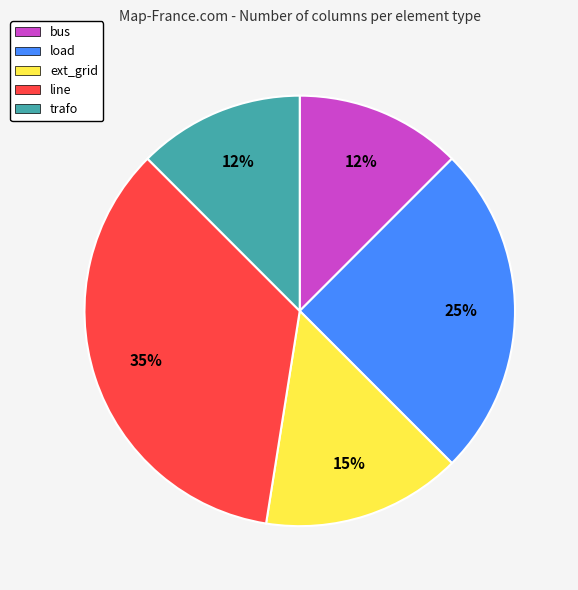

True or false: bus accounts for 18% of the total.

False